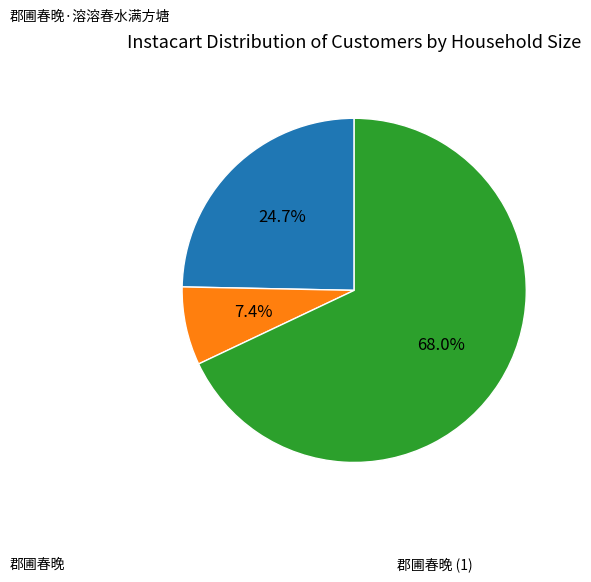

Does any single category account for the majority?

Yes